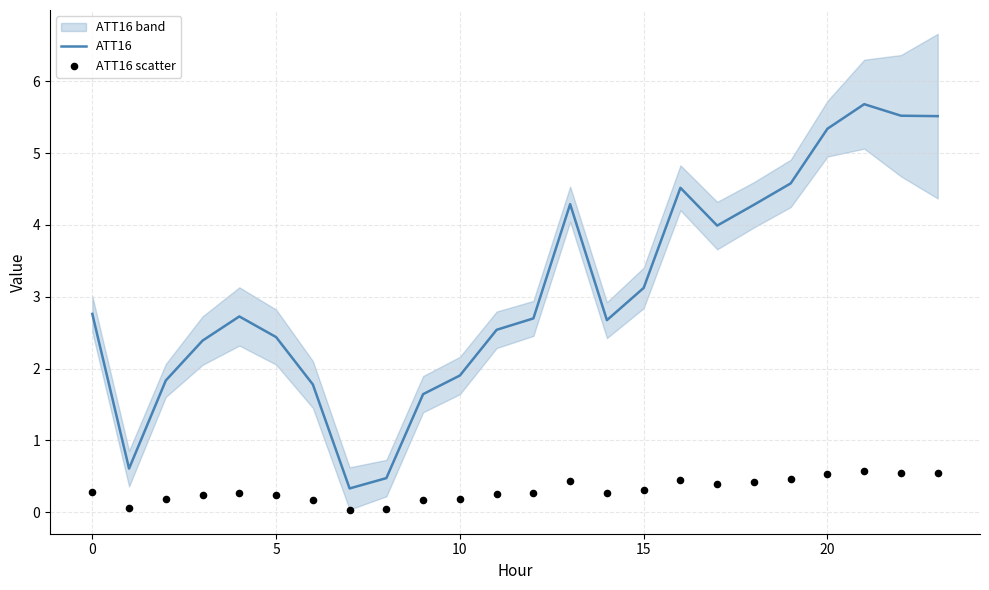

Which series contains the lowest Y value?

ATT16 scatter